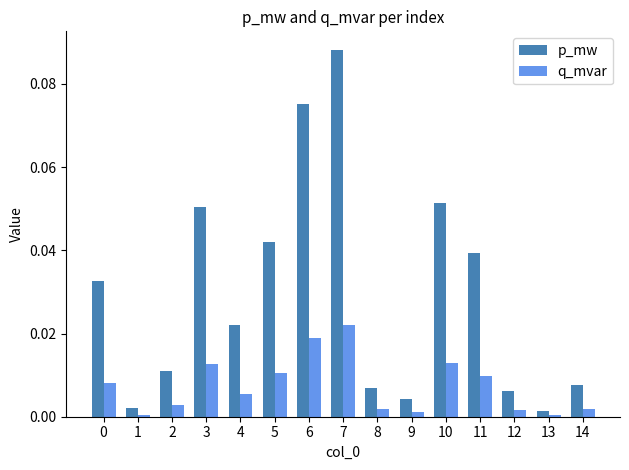

Which series has the largest range (max minus min)?

p_mw